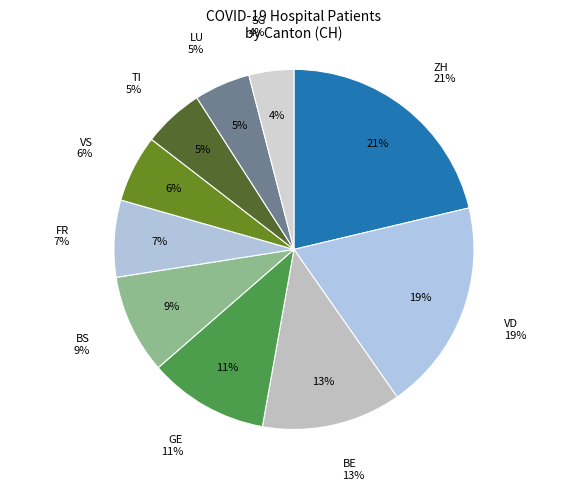

Which category has the biggest portion of the pie?

ZH